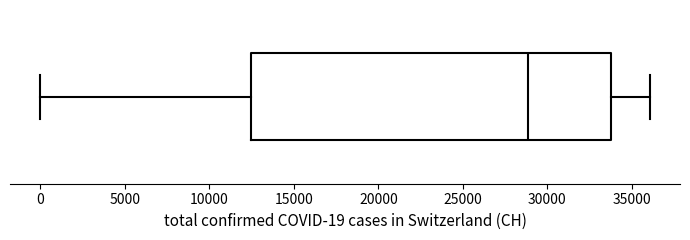

Read this box plot against the x-axis: the position of the median line, the range covered by the box, and the ends of both whiskers. The values are not printed on the chart, so give them approximately, as read against the axis.

median 29000, box 12500 to 34000, whiskers 0 to 36000